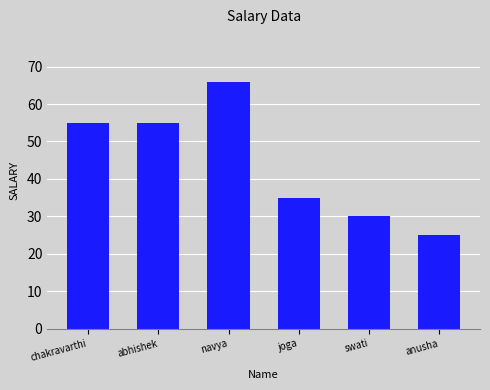

Between chakravarthi and joga, which is larger?

chakravarthi